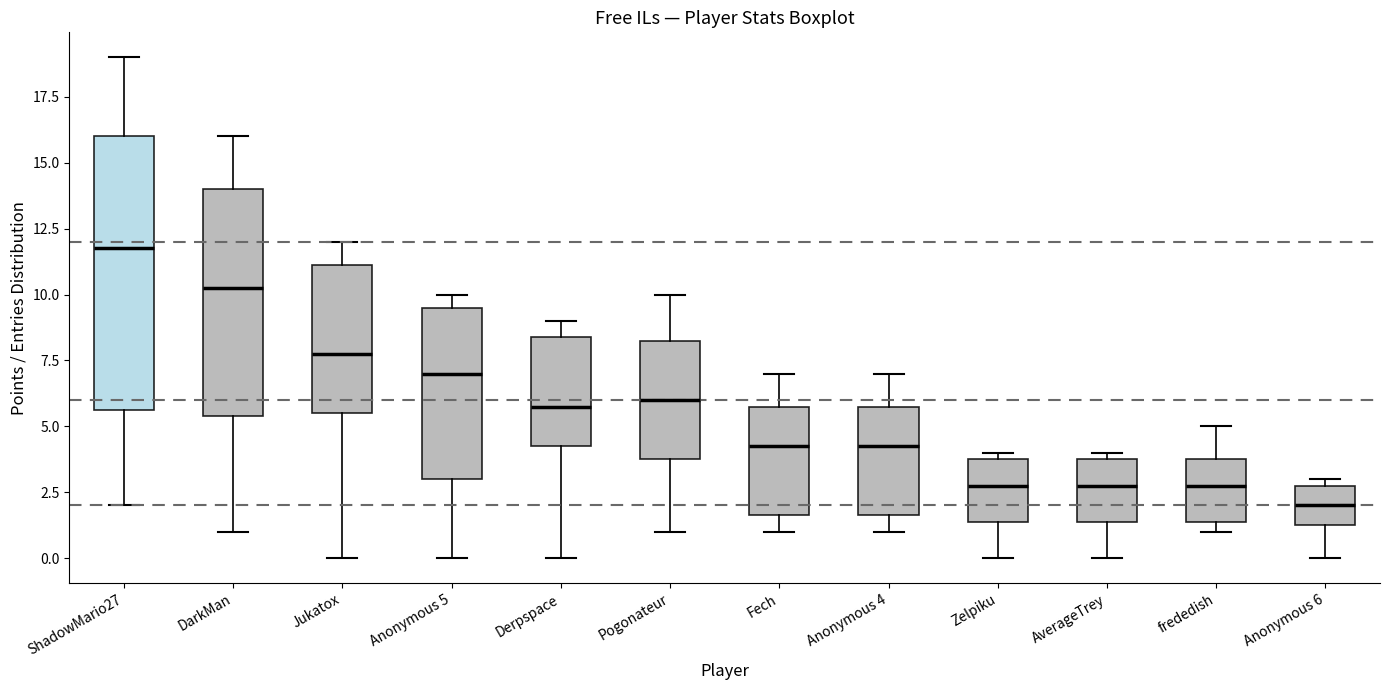

Which box's median line is the lowest?

Anonymous 6